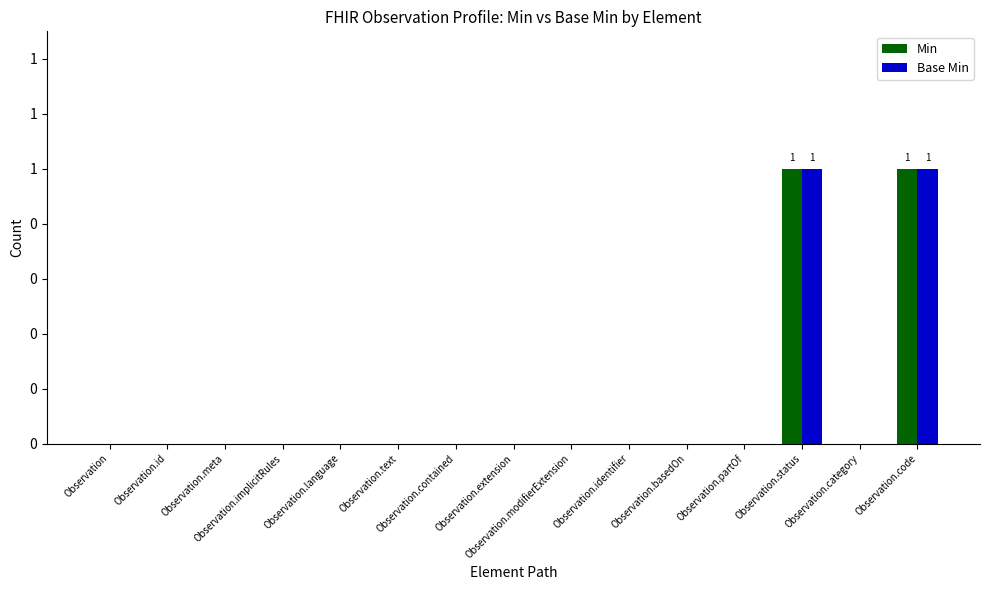

Are the bars grouped side by side (vs. stacked)?

Yes